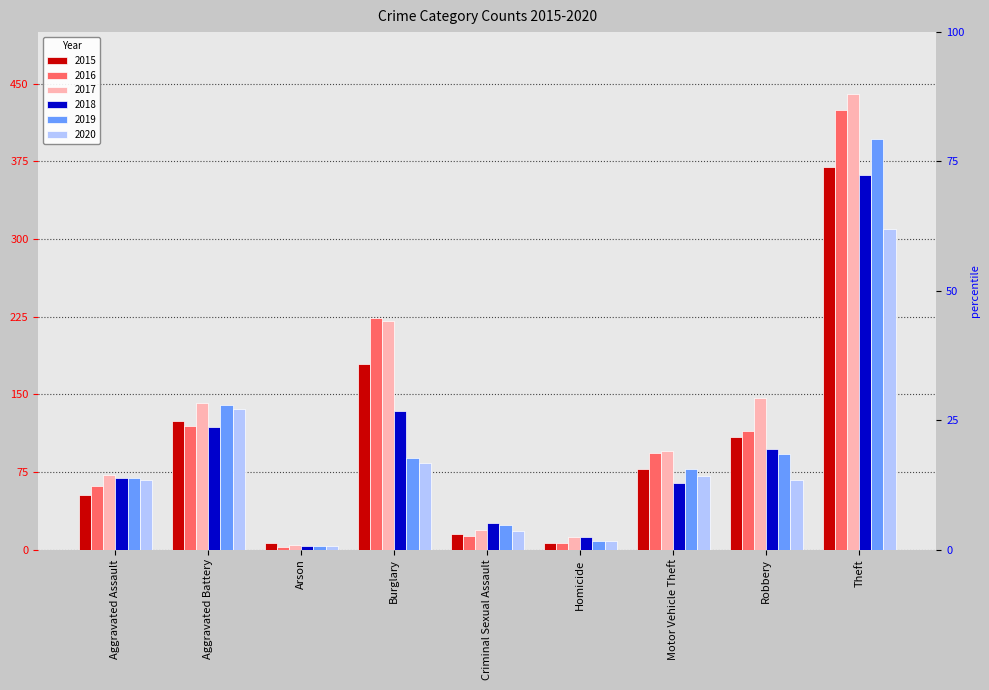

What is the maximum value shown in the chart?

440